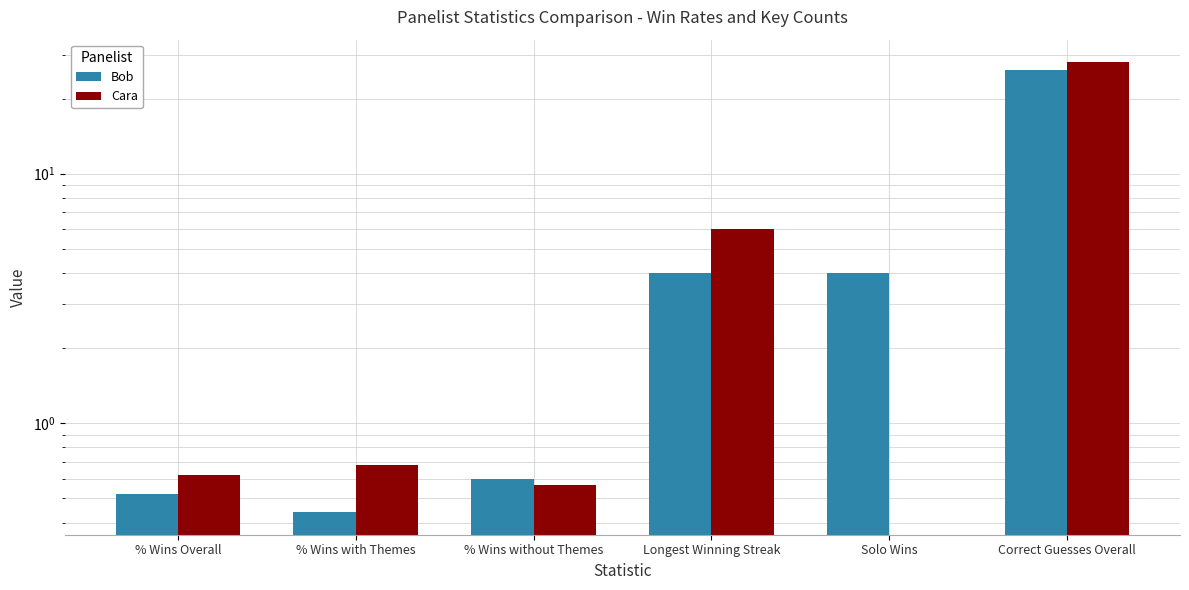

The value of Cara at % Wins Overall is 0.6. True or false?

True